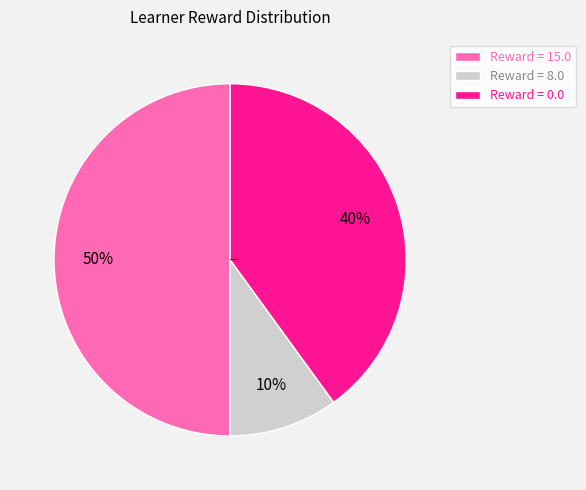

Rank the categories by value from lowest to highest.

Reward = 8.0, Reward = 0.0, Reward = 15.0